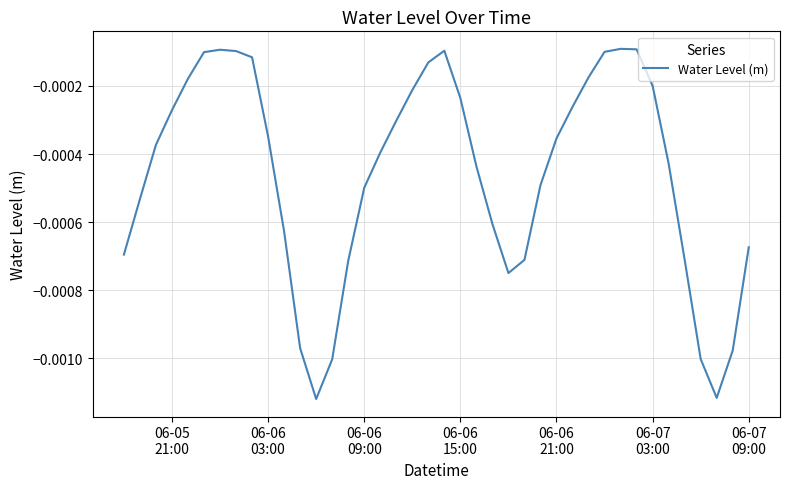

Does the chart display data point markers on the line(s)?

No